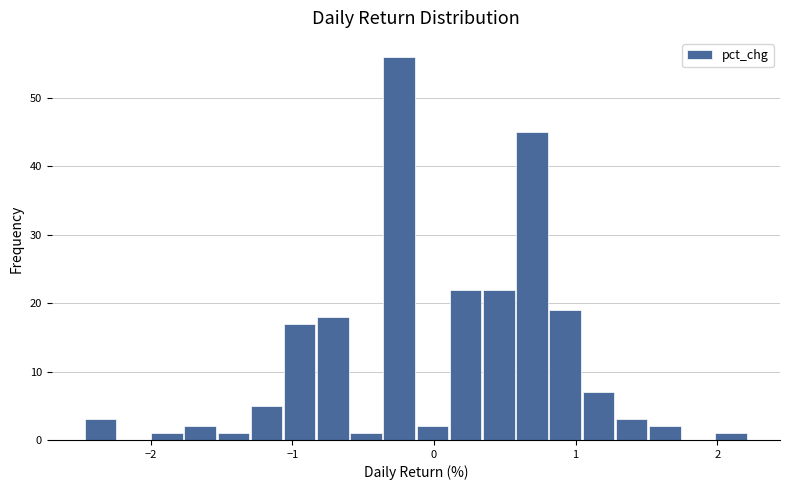

Around what value on the x-axis is the tallest bar? Give the approximate position of its centre, as read against the axis.

-0.2